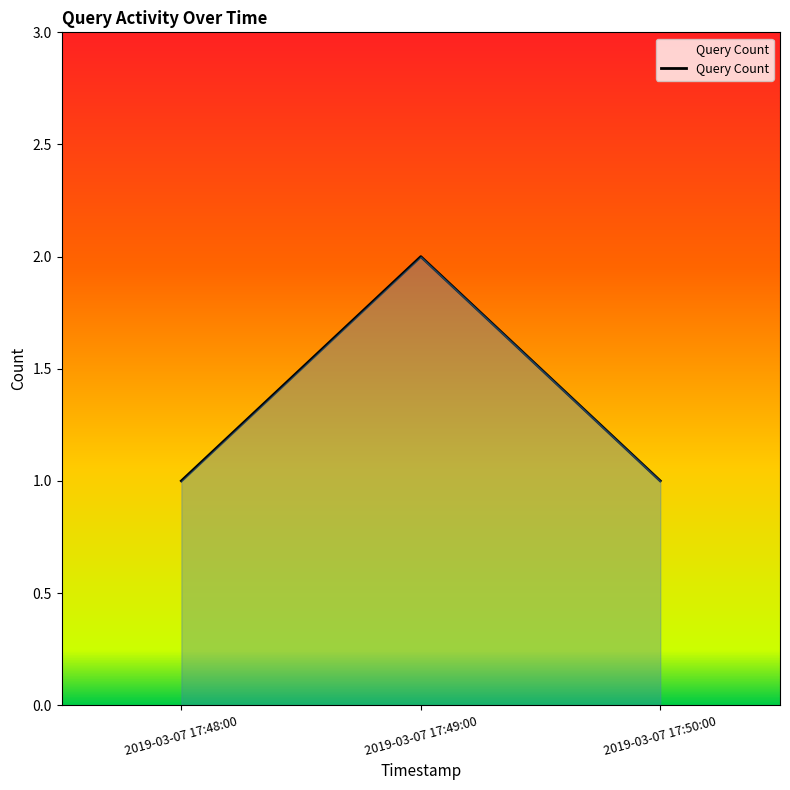

Which label corresponds to the largest value in the chart?

2019-03-07 17:49:00